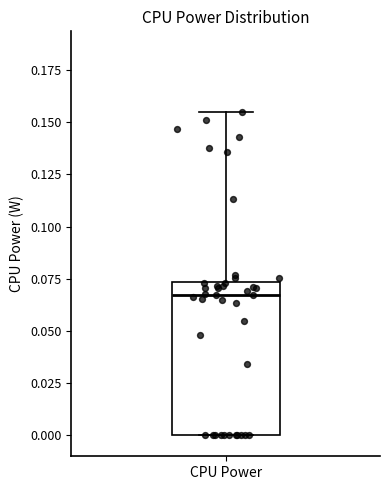

Transcribe this box plot: give where the median line is, the range the box spans, and where the two whiskers end, as read against the y-axis. The values are not printed on the chart, so give them approximately, as read against the axis.

median 0.065, box 0.000 to 0.075, whiskers 0.000 to 0.155